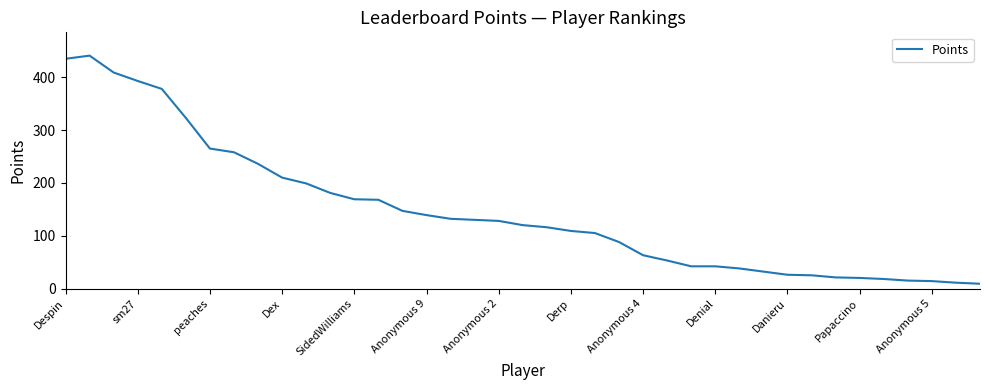

What is the maximum value shown in the chart?

441